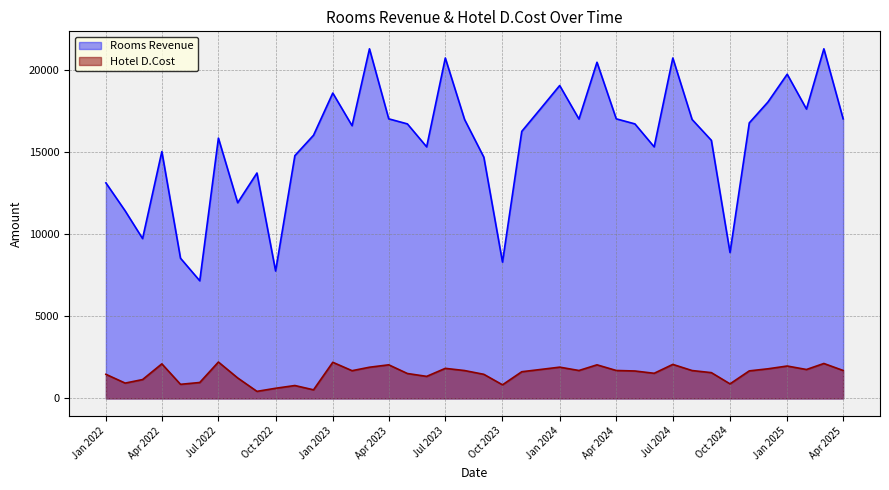

At which category does the chart reach its peak across all series?

2025-03-01